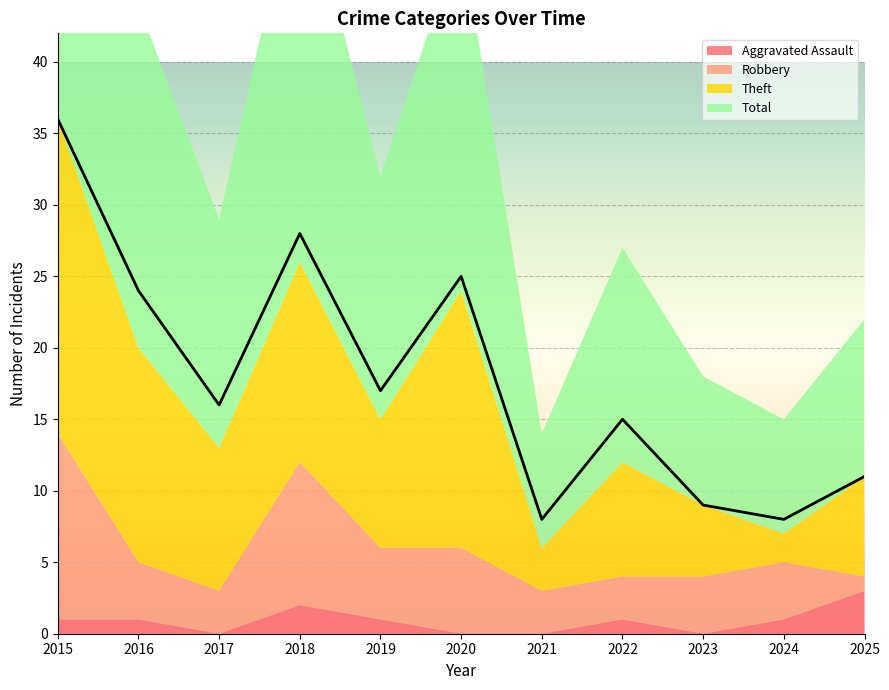

How many times do Robbery and Theft cross each other?

2